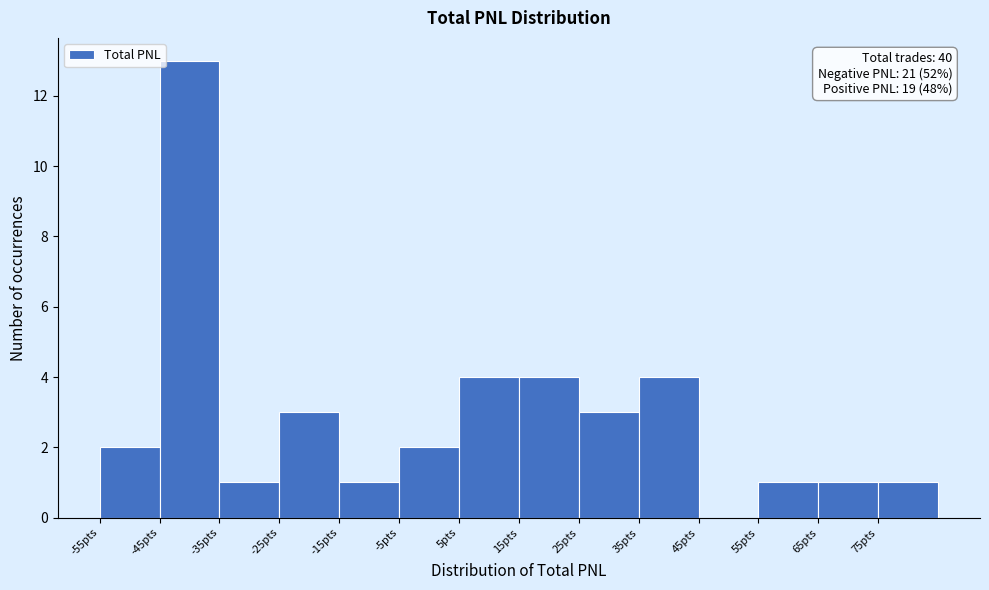

Which range on the x-axis has the tallest bar?

-45 to -35